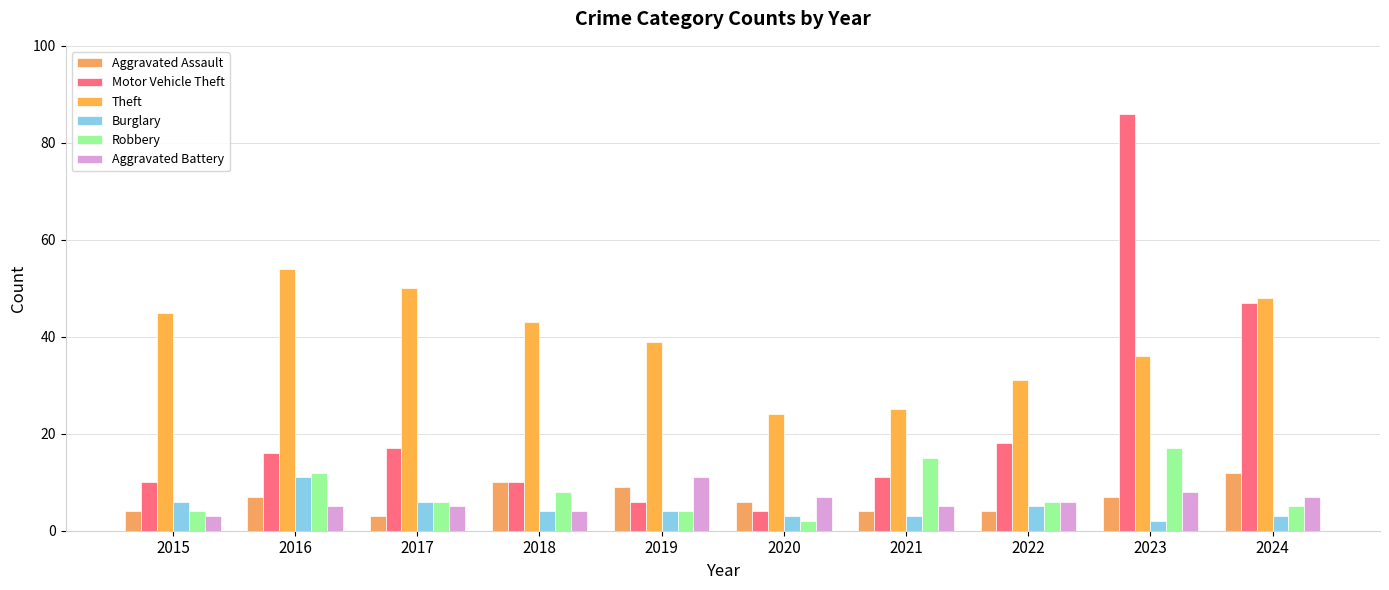

Which series changed the most between 2021 and 2022?

Robbery